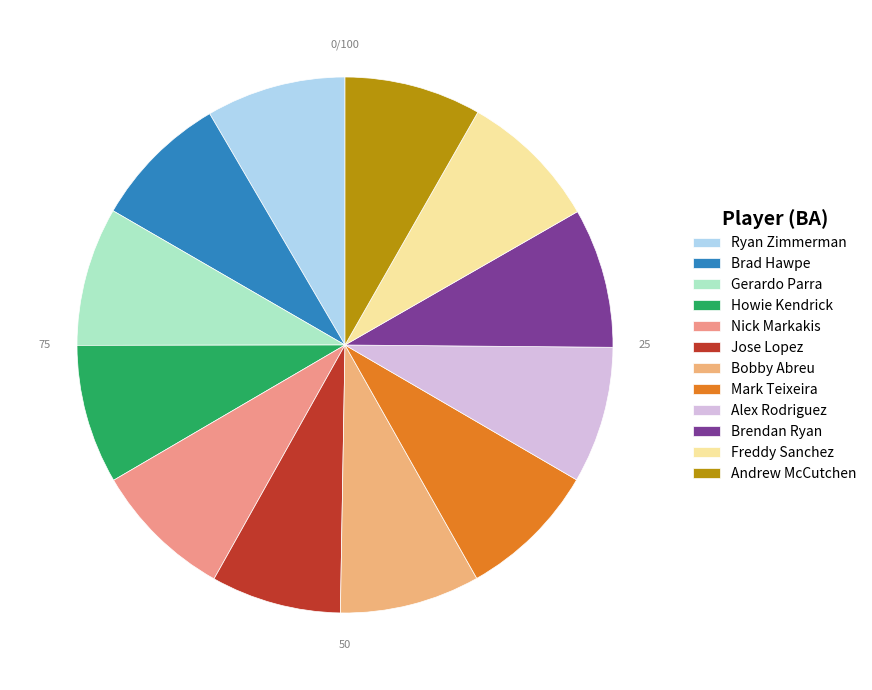

Which category has the smallest portion of the pie?

Jose Lopez